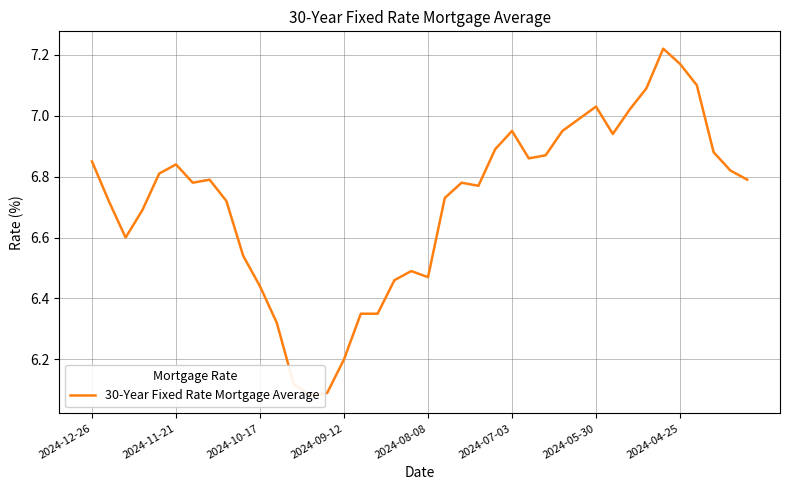

Reading left to right, what are all the values shown in this chart?

6.8	6.7	6.6	6.7	6.8	6.8	6.8	6.8	6.7	6.5	6.4	6.3	6.1	6.1	6.1	6.2	6.3	6.3	6.5	6.5	6.5	6.7	6.8	6.8	6.9	7.0	6.9	6.9	7.0	7.0	7.0	6.9	7.0	7.1	7.2	7.2	7.1	6.9	6.8	6.8